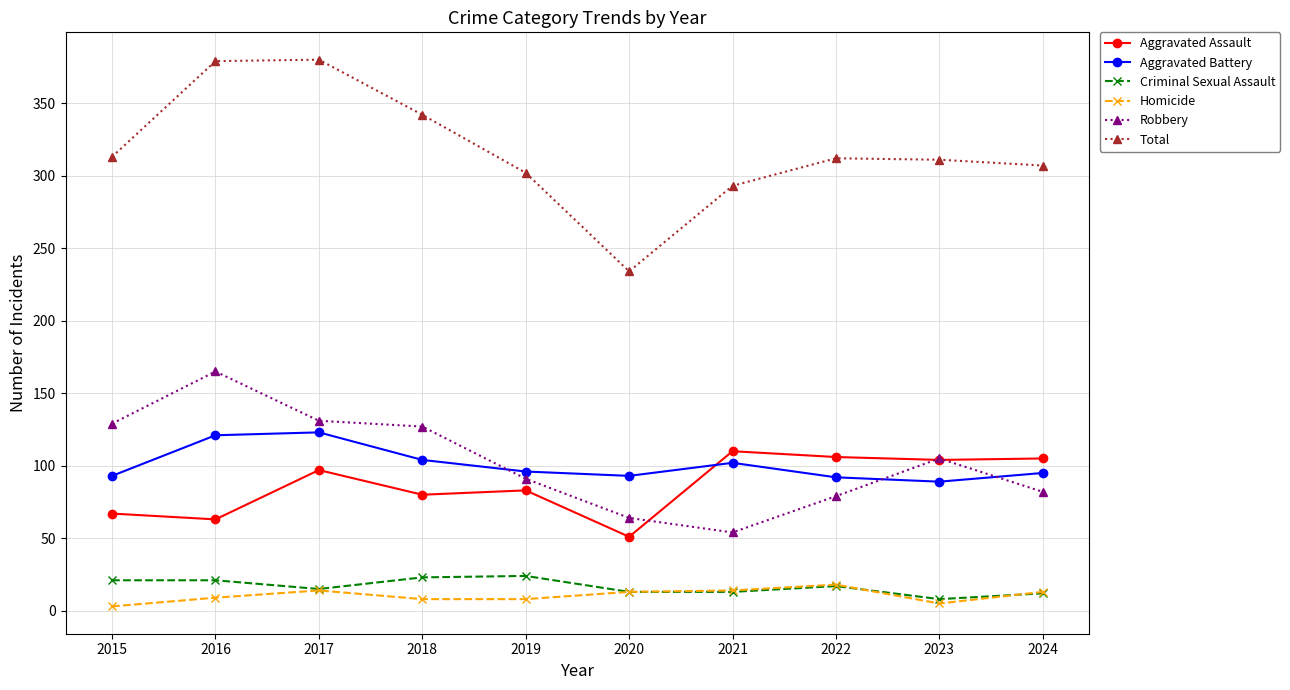

How many data points in Aggravated Assault are less than 97?

5